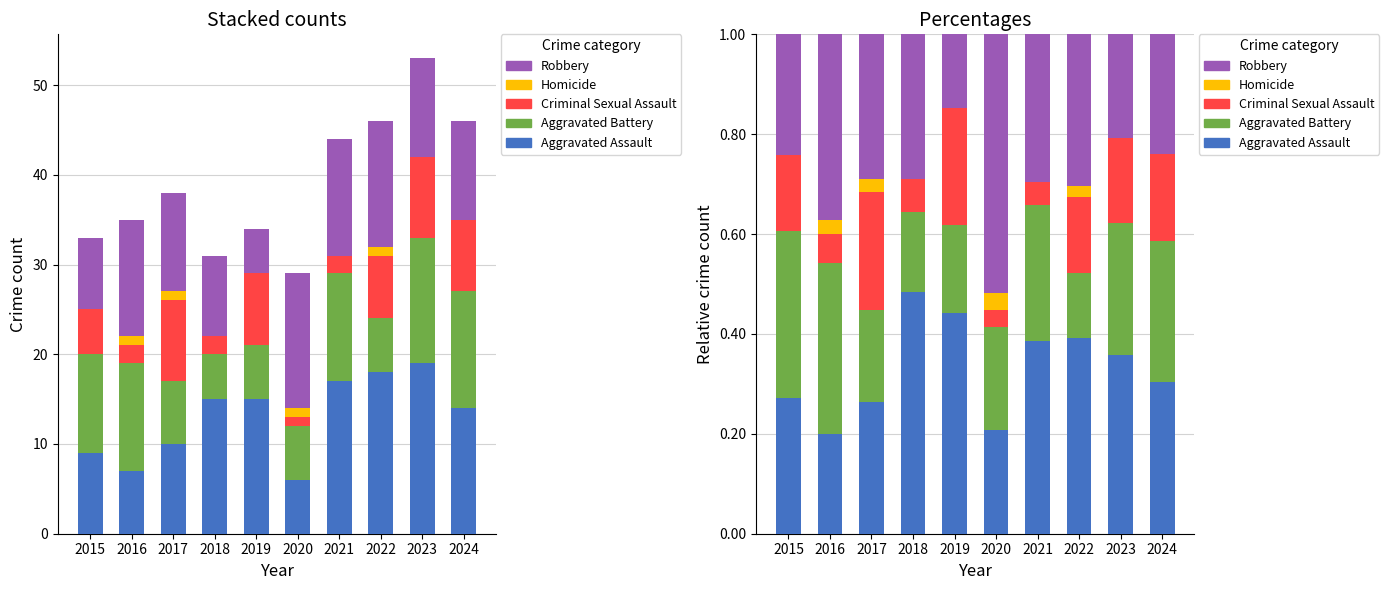

The value of Aggravated Assault at 2019 is 0.4. True or false?

True